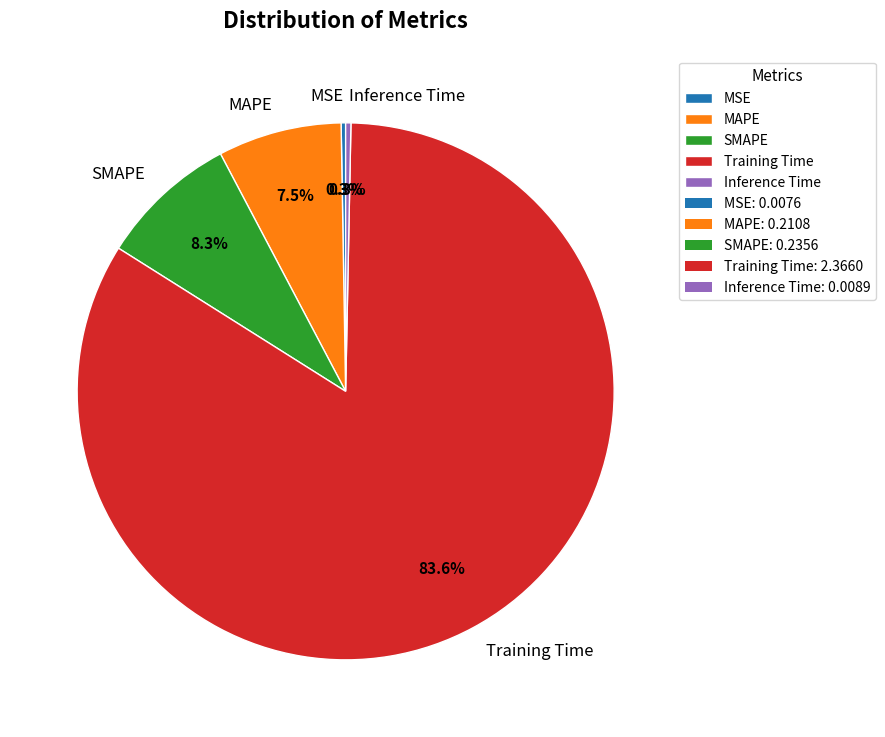

What is the total percentage of MAPE and Inference Time?

7.8%